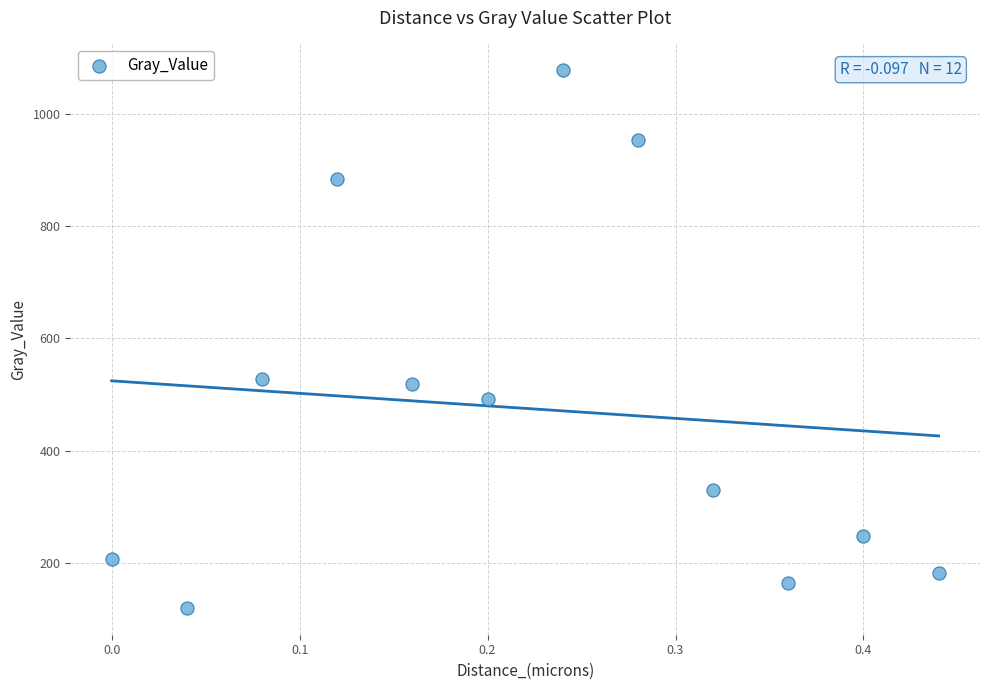

What is the range of X values (max minus min)?

0.4